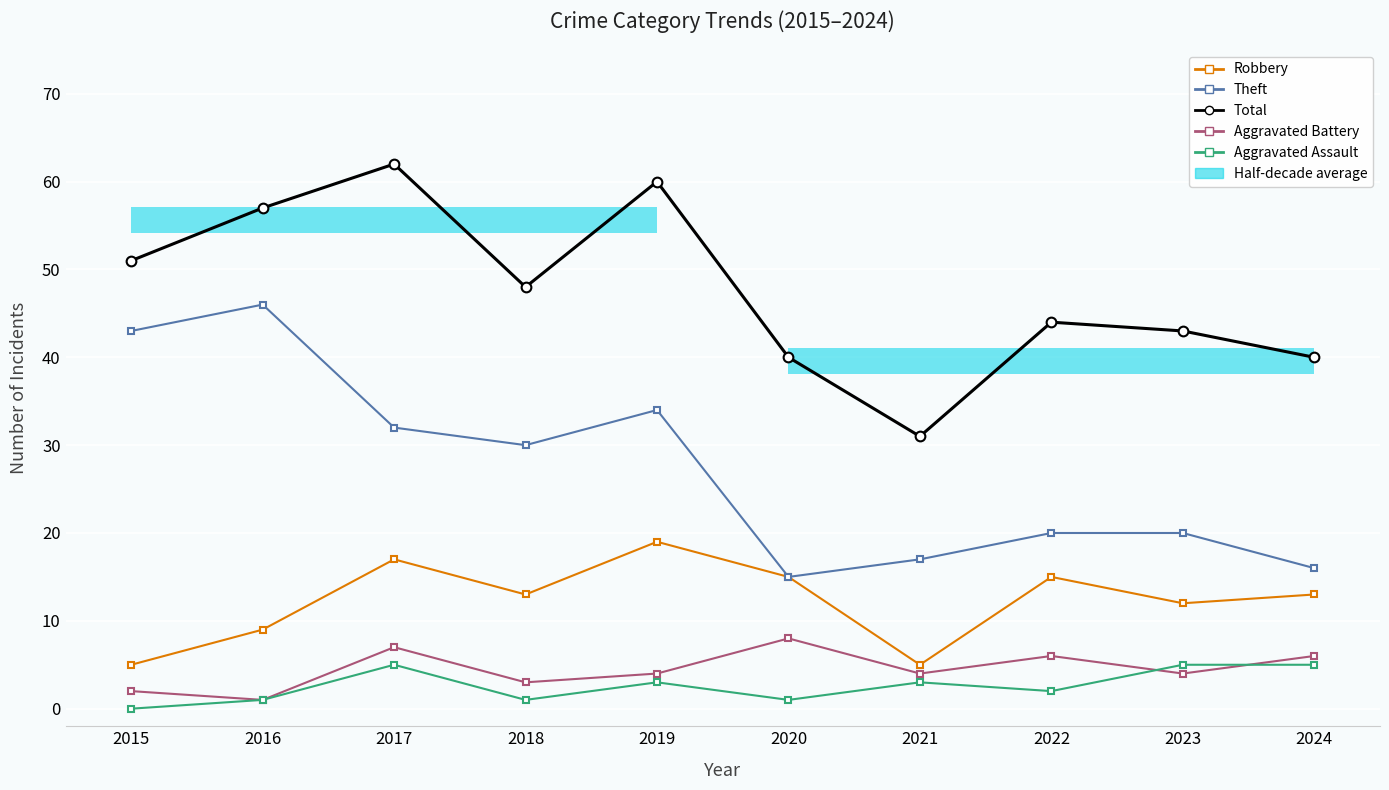

How many lines are shown in the chart?

5